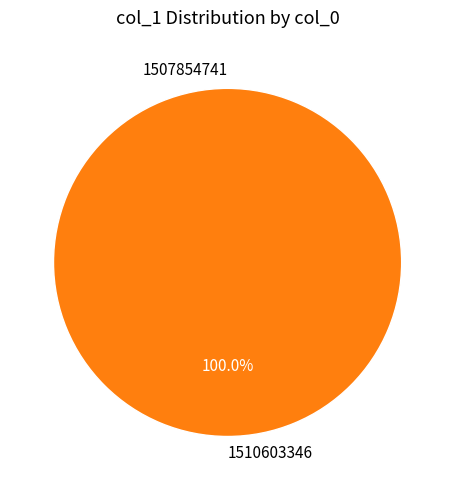

To the nearest percent, what is the average slice percentage?

50%